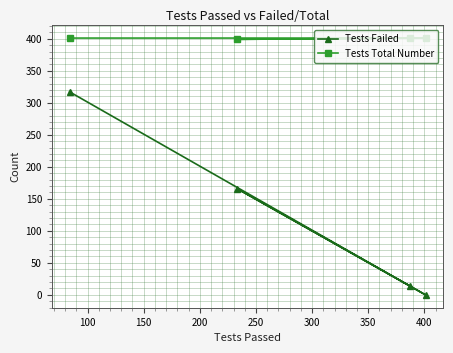

In Tests Failed, how many points are lower than both neighbors (excluding endpoints)?

1